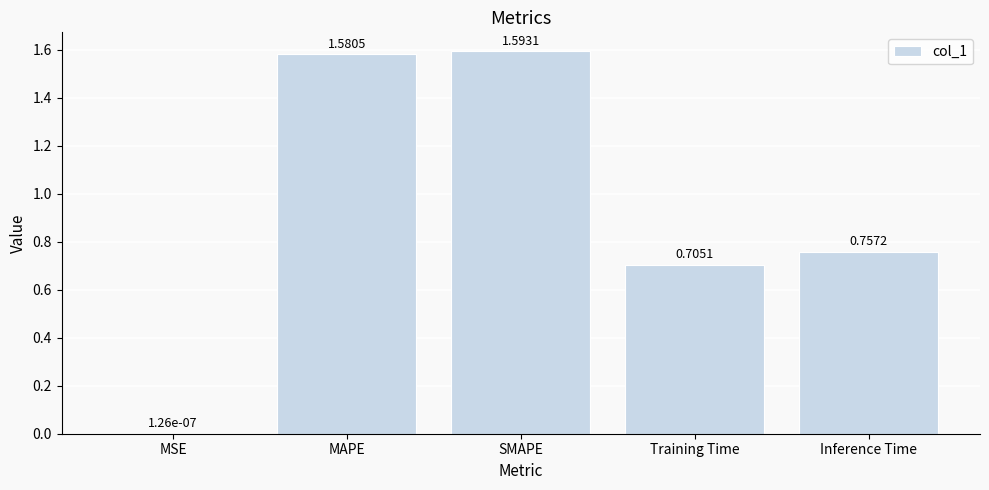

What is the ratio of the value at MAPE to the value at SMAPE?

1.0